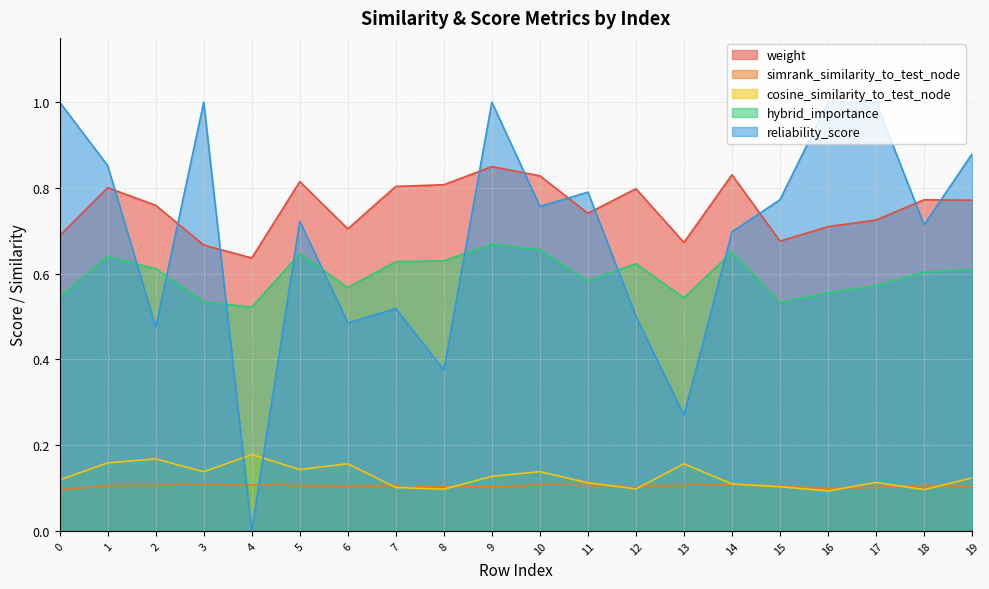

At which category does weight reach its first local valley?

4